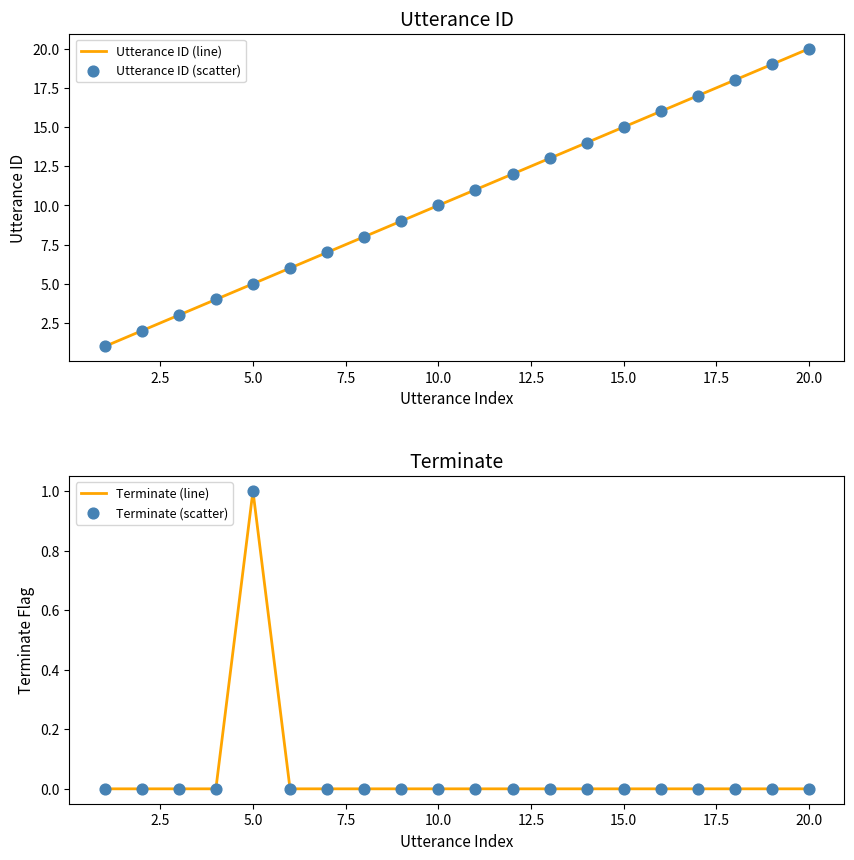

At how many categories does at least one series exceed 13?

7